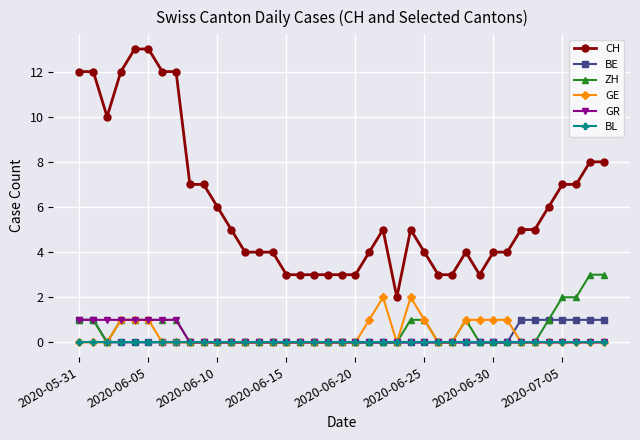

True or false: ZH has more than 0 points higher than both neighbors.

True